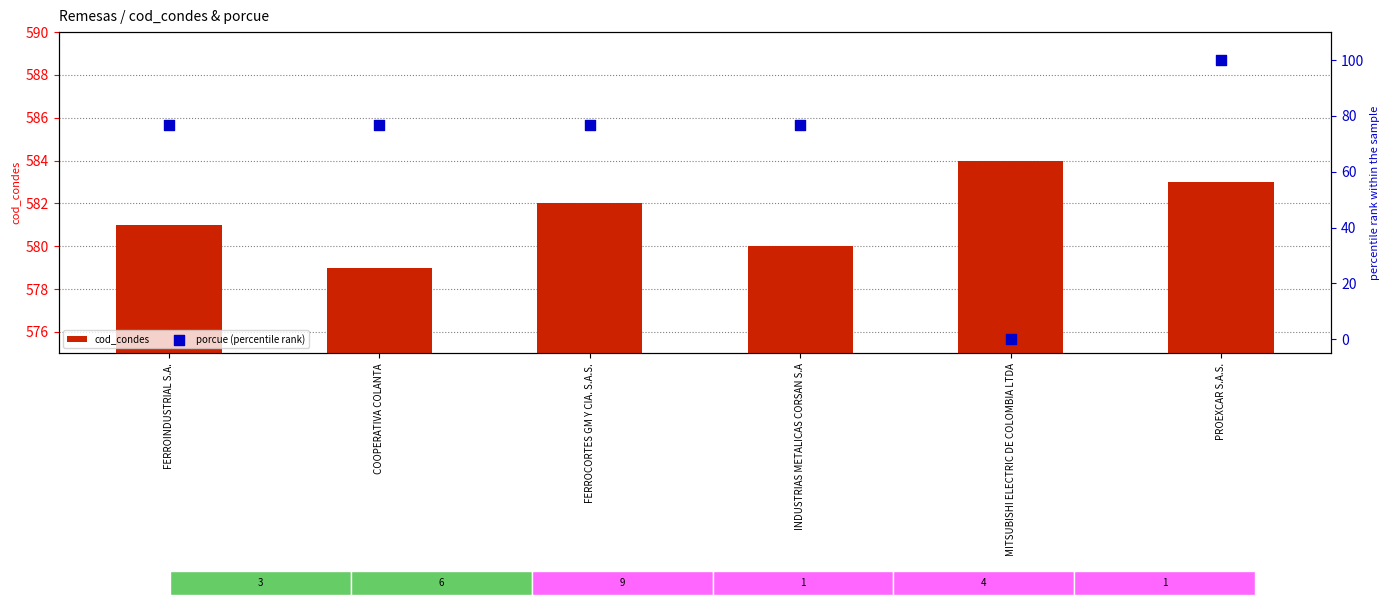

Which series reaches the maximum Y coordinate?

cod_condes